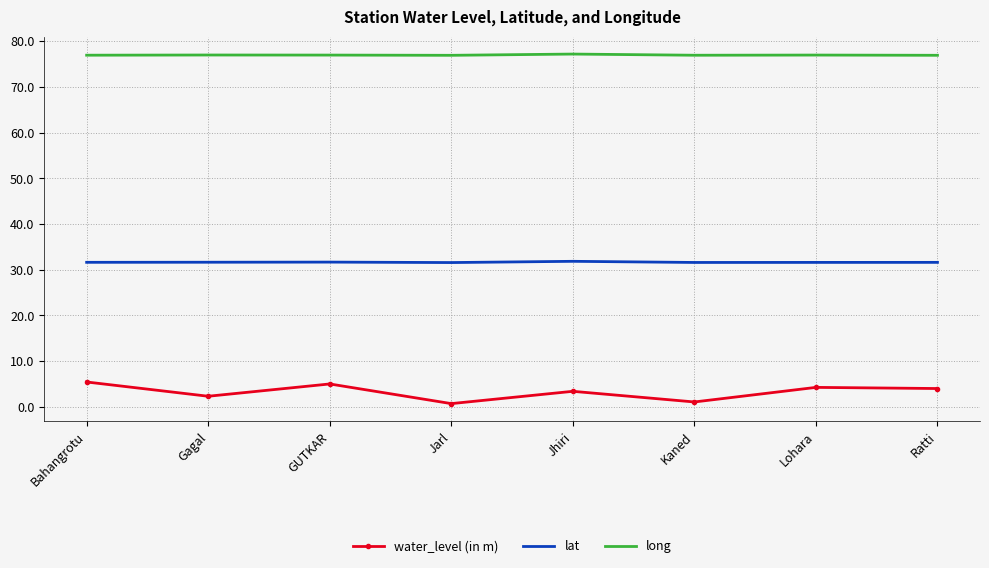

What is the maximum value for long?

77.2